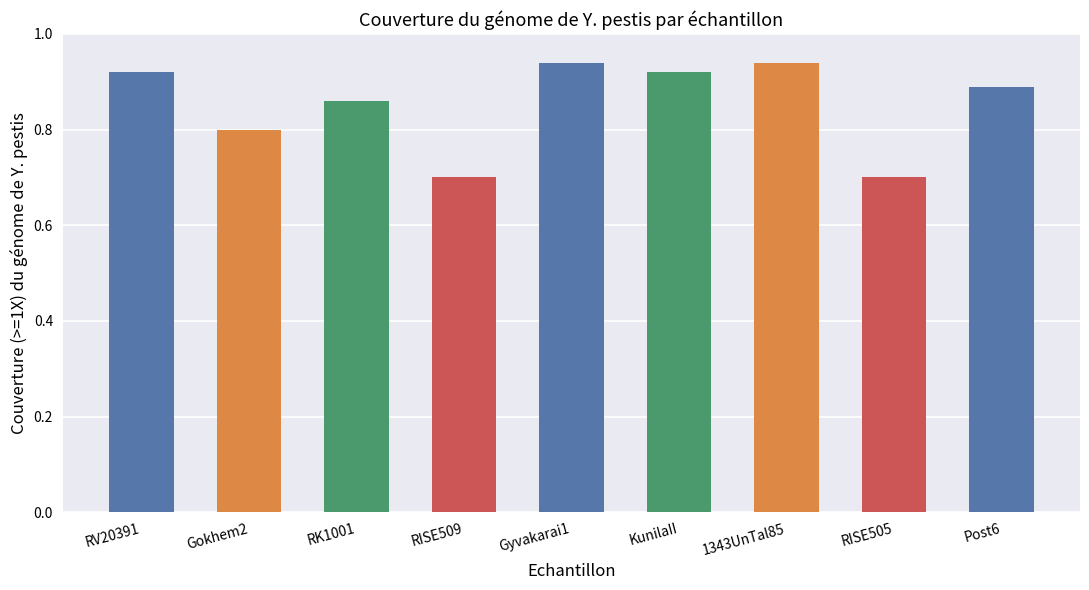

Is it true that the value at RISE505 is 0.3?

False